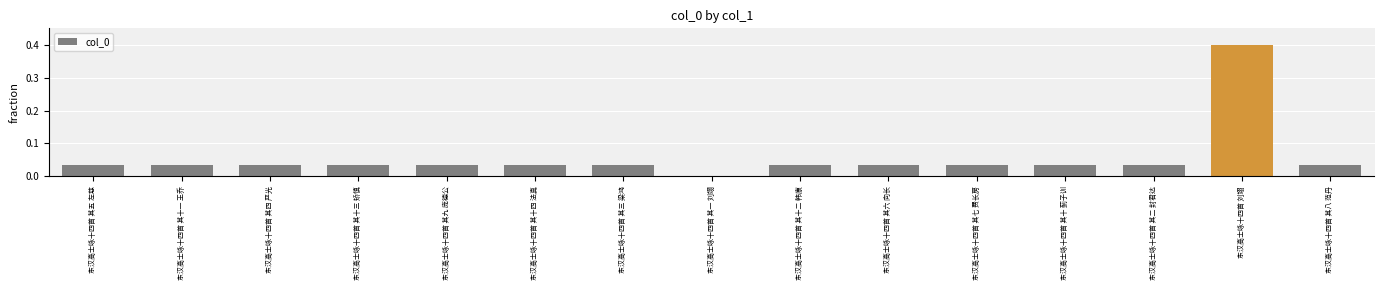

What is the sum of all values?

0.9